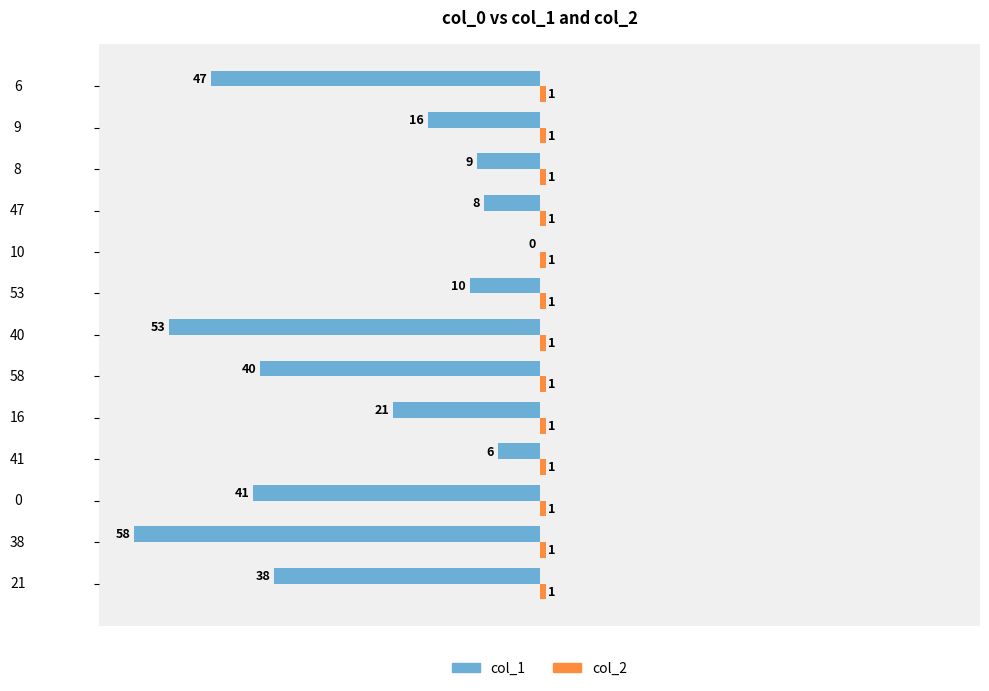

At which label does col_1 reach its peak?

10